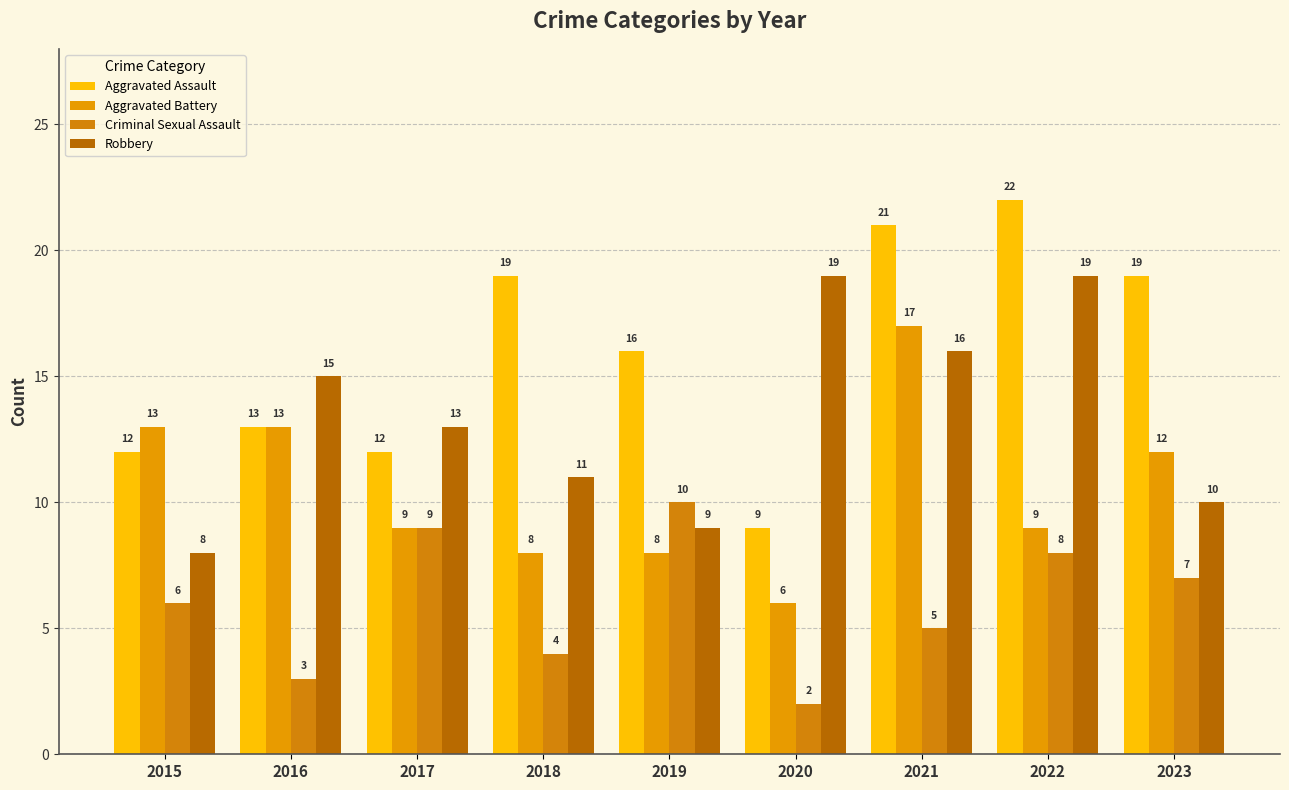

Is the value of Criminal Sexual Assault at 2019 greater than the value of Aggravated Assault at 2019?

No